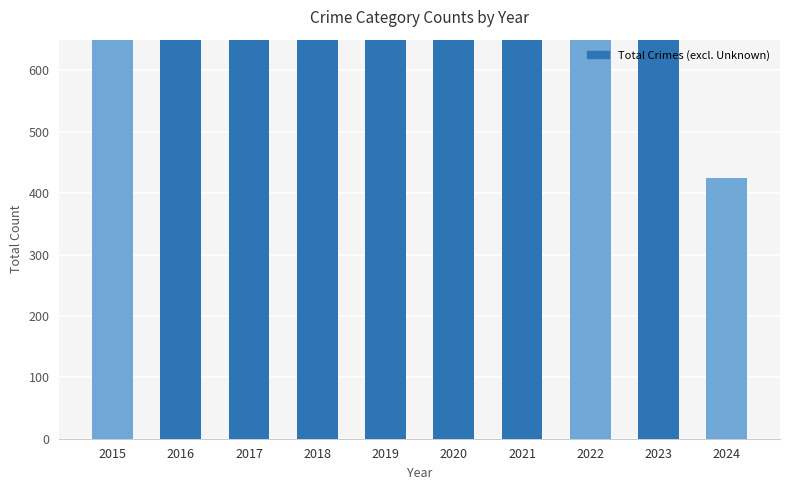

Reading right to left, transcribe all the data shown in this chart.

425	1316	1147	1303	1426	1317	1509	1401	1448	1214